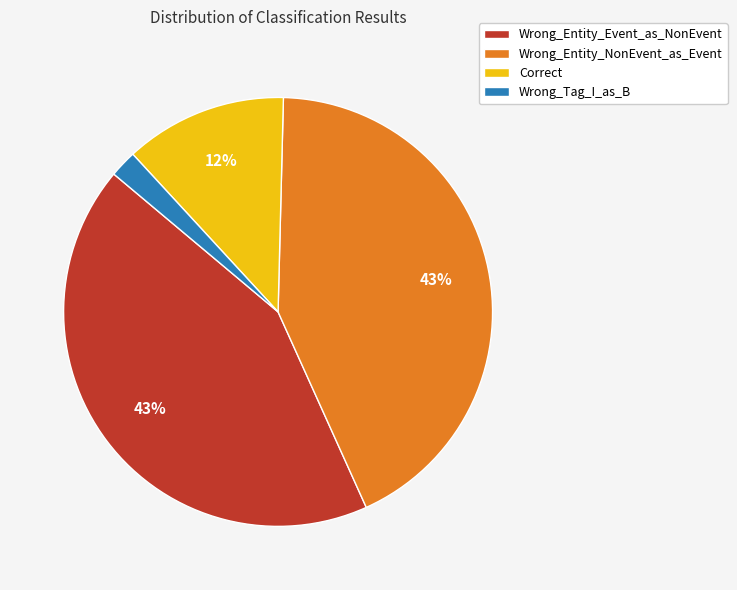

What is the smallest slice in the pie chart?

Wrong_Tag_I_as_B